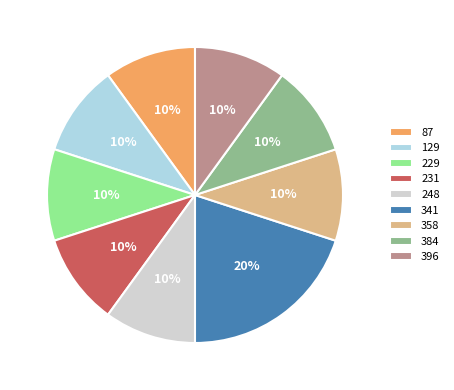

To the nearest percent, what portion does 87 represent?

10%